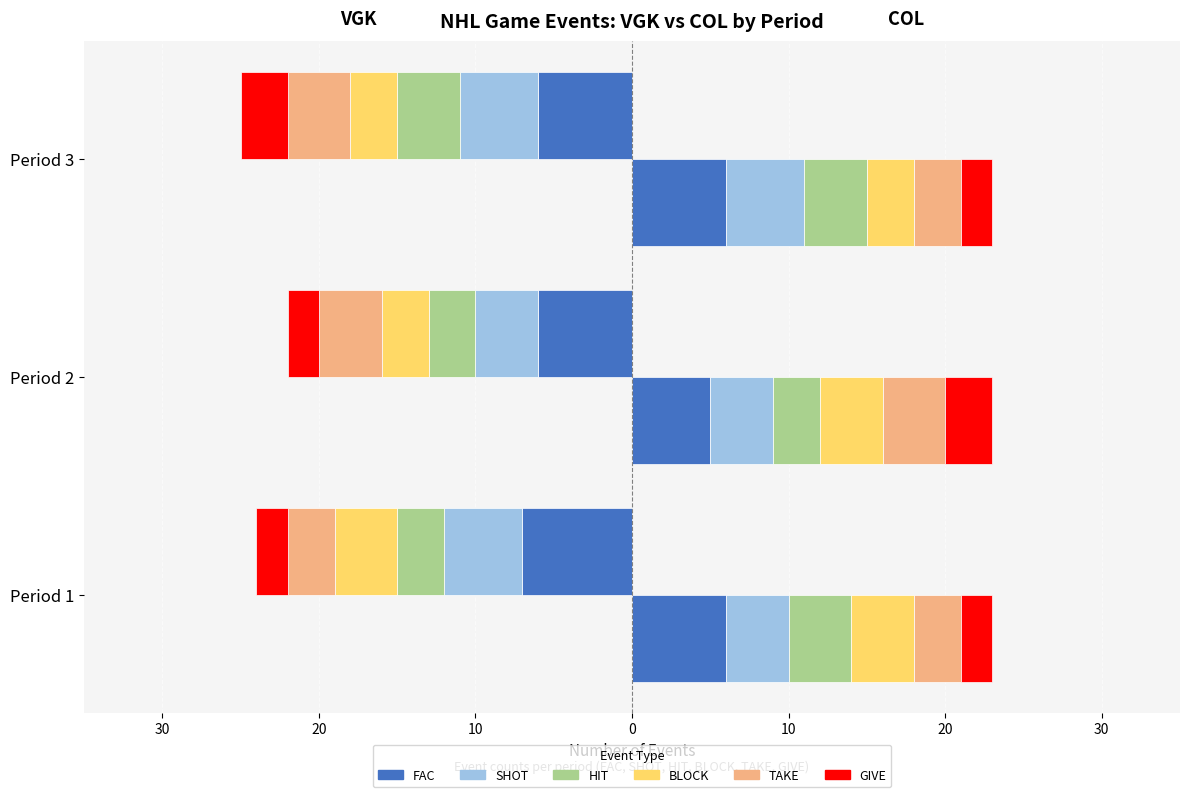

Which series has the largest total across all categories?

VGK_events